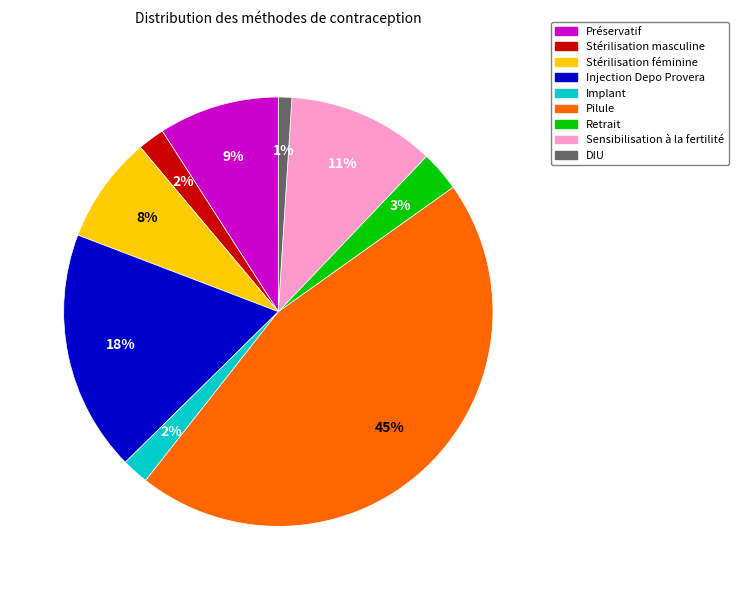

How many segments does this pie chart have?

9